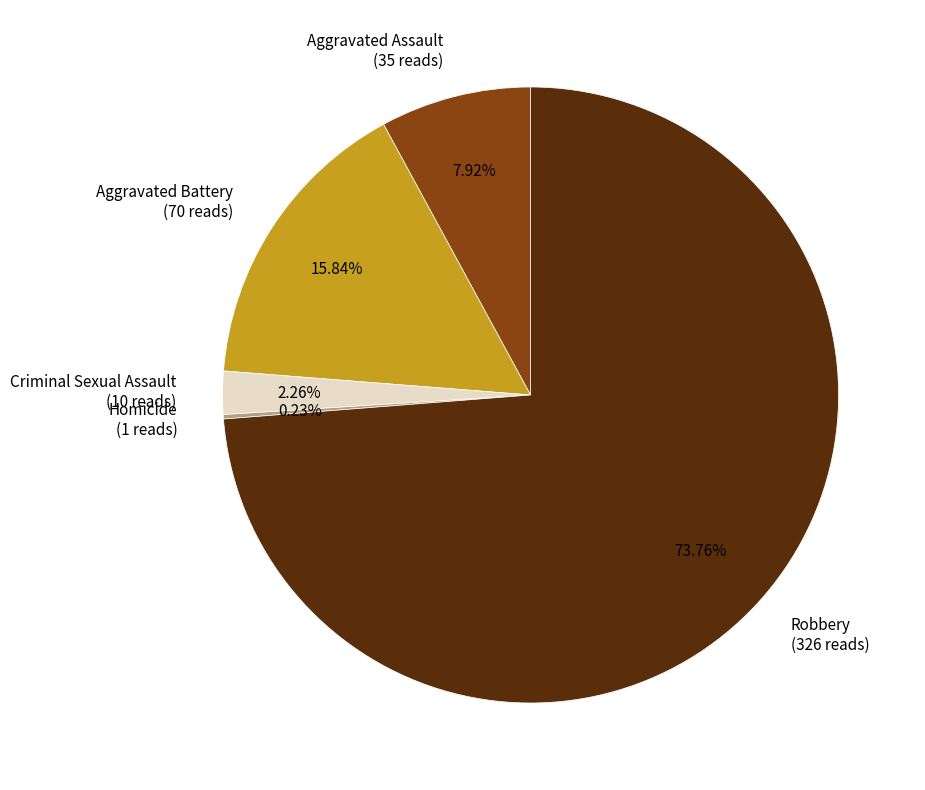

Which has a higher value, Aggravated Battery or Robbery?

Robbery